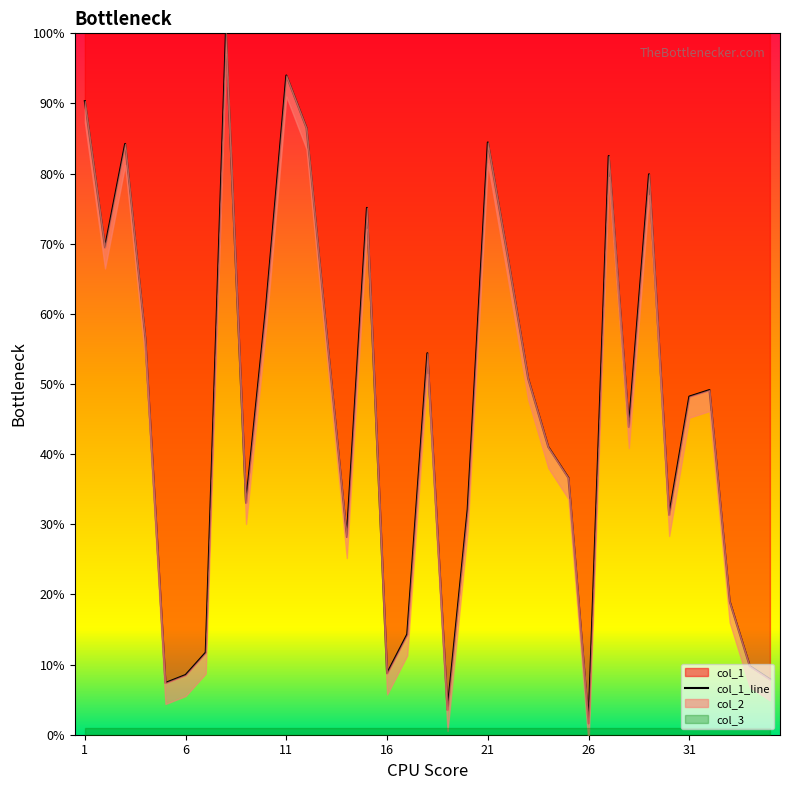

Reading left to right, list all the values displayed in this chart.

90.3	69.5	84.2	56.5	7.4	8.5	11.7	100.0	33.0	61.1	94.0	86.5	57.1	28.2	75.1	8.7	14.3	54.4	3.5	32.1	84.4	67.9	50.8	41.0	36.6	1.6	82.5	43.9	79.9	31.3	48.2	49.1	19.0	9.8	7.9